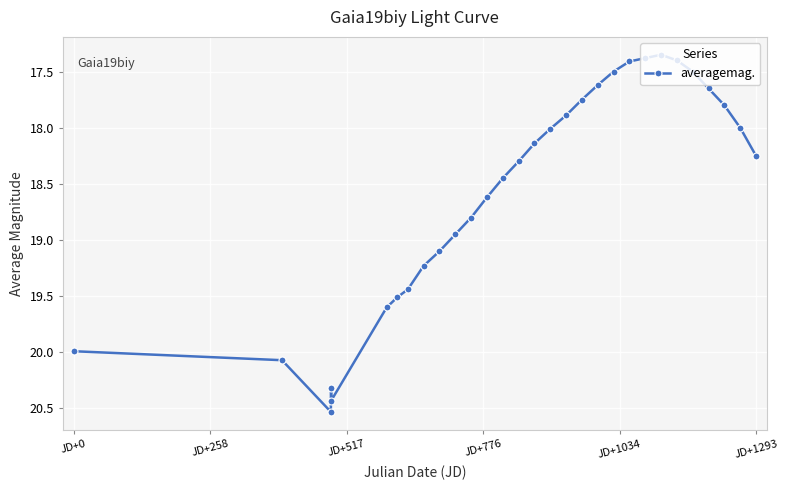

What is the average value?

18.6